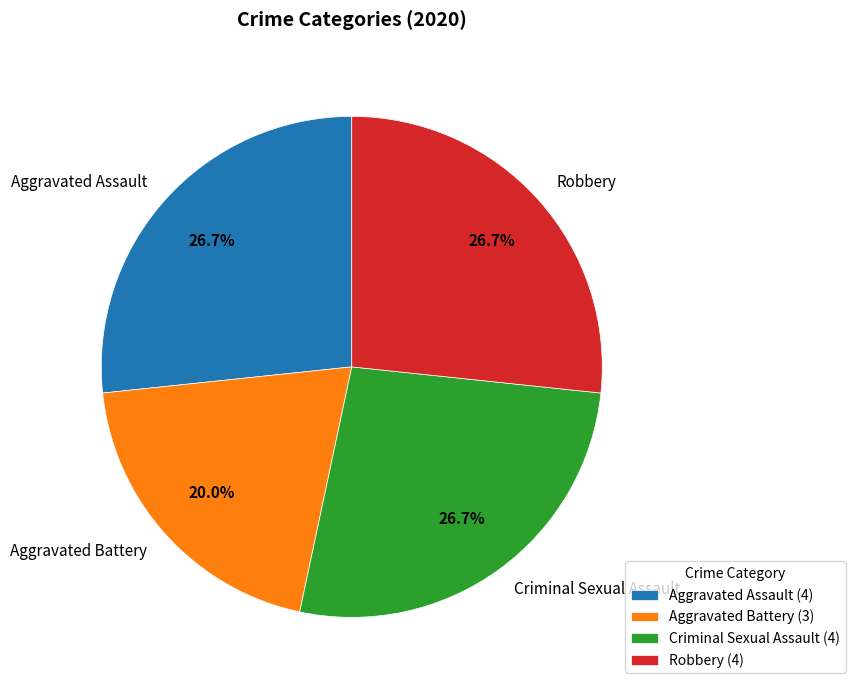

Count the number of slices in the pie.

4